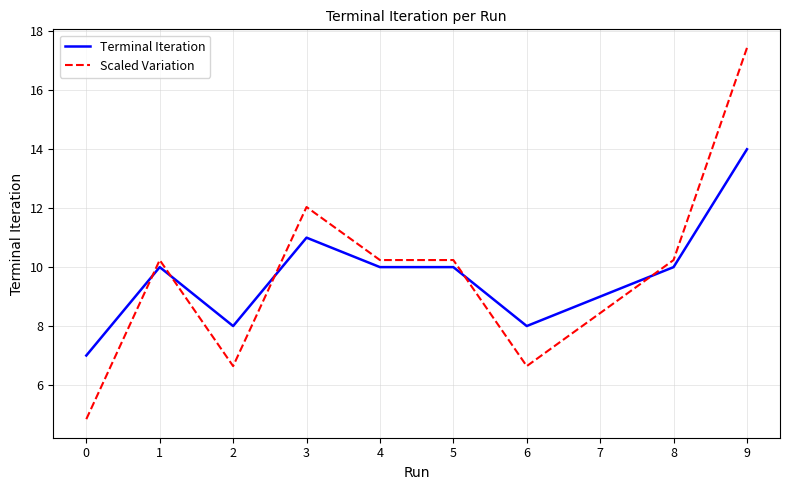

What is the difference between the highest and lowest values at 0?

2.2